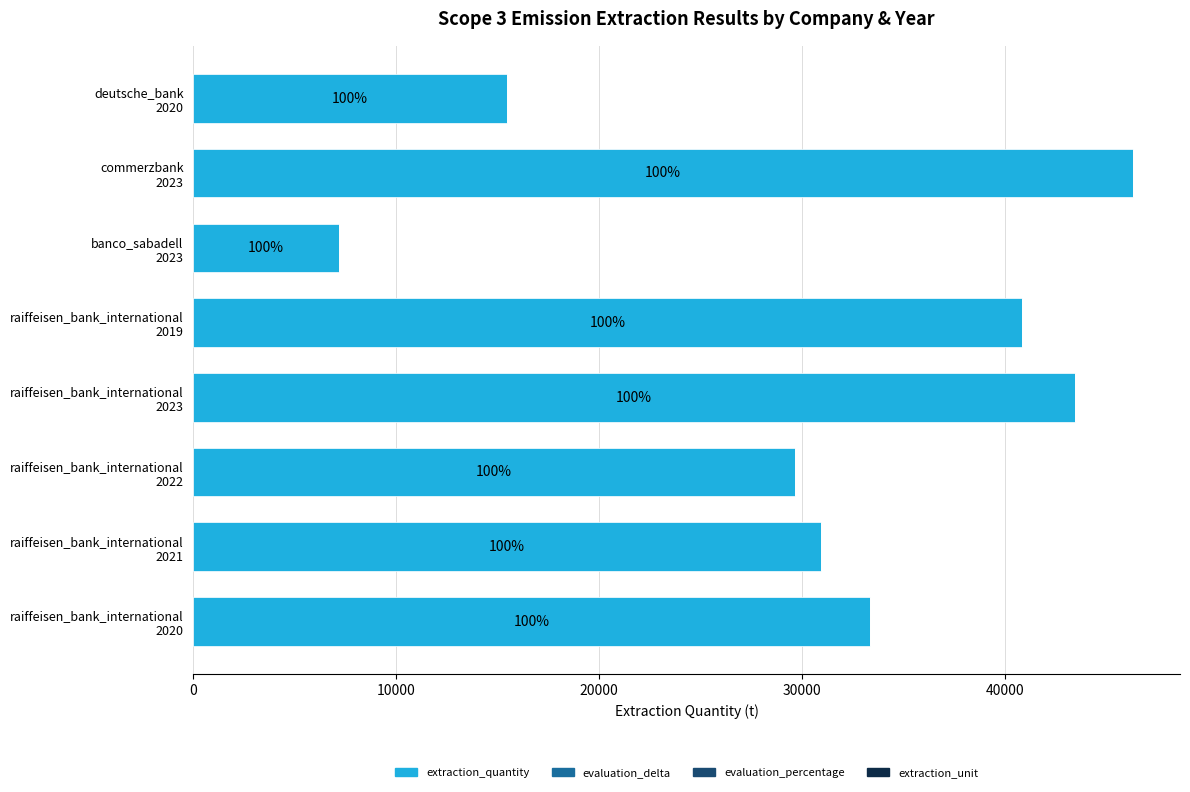

Are the bars horizontal?

Yes